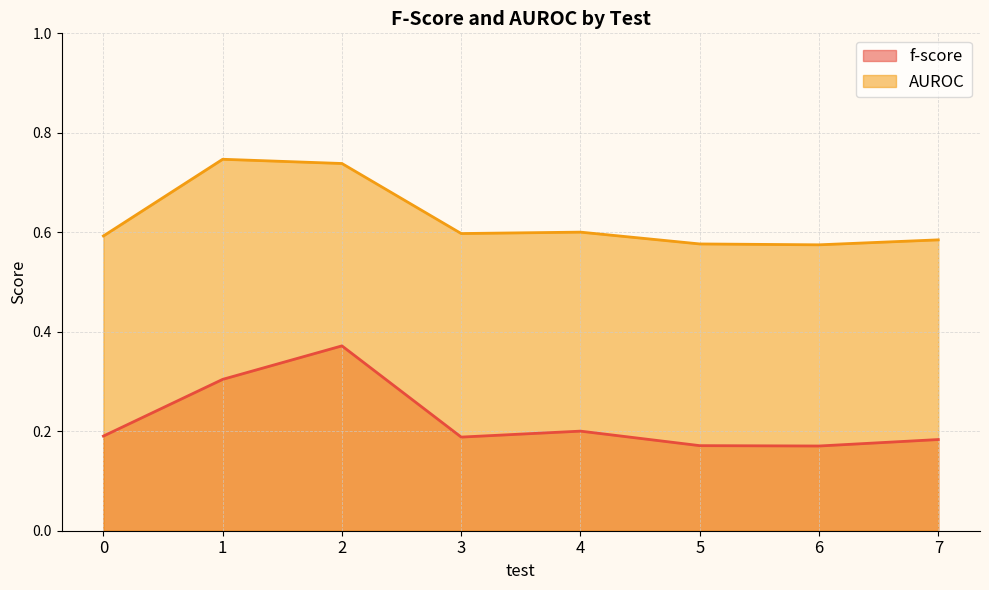

What is the difference between the AUROC values at 4 and 2?

0.1